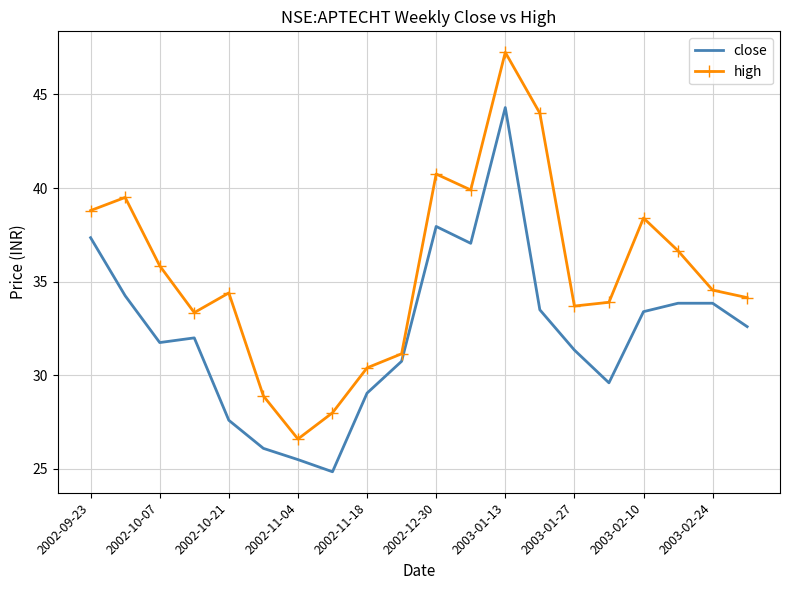

Which series has the largest range (max minus min)?

high